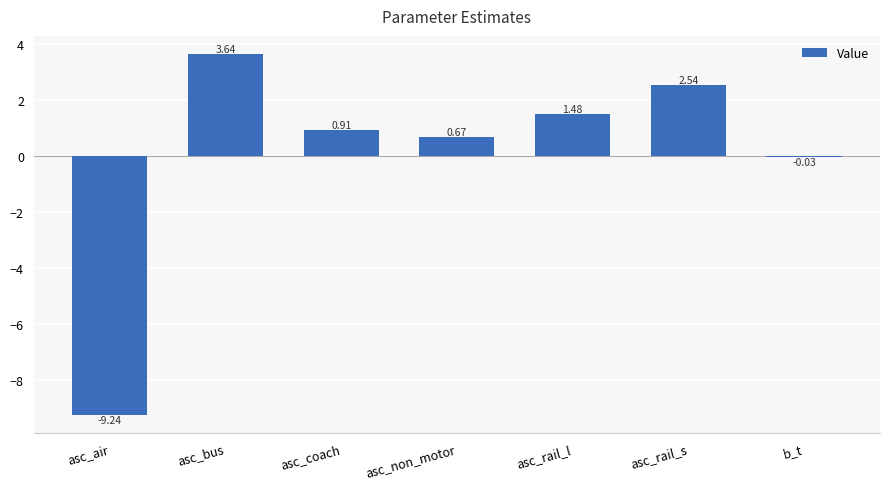

What is the change in value from asc_coach to asc_non_motor?

-0.2